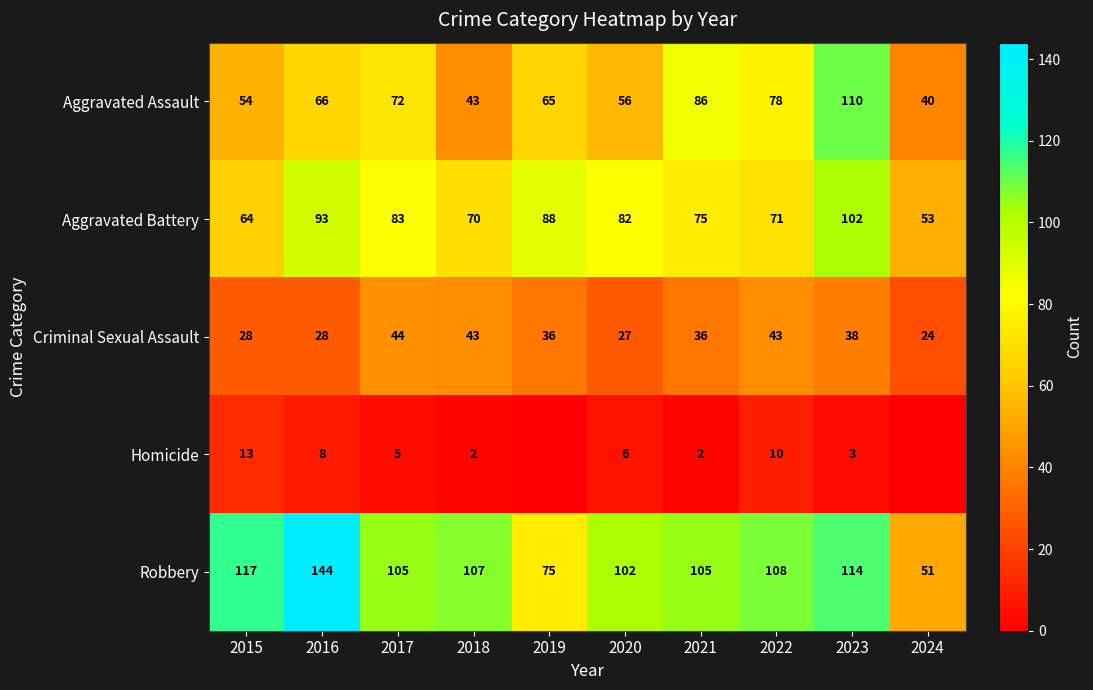

Is it true that Robbery equals 66 at 2024?

False